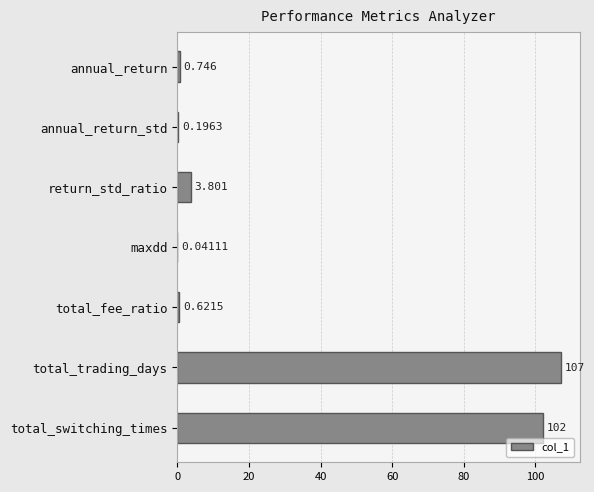

Does the chart contain stacked bars?

No